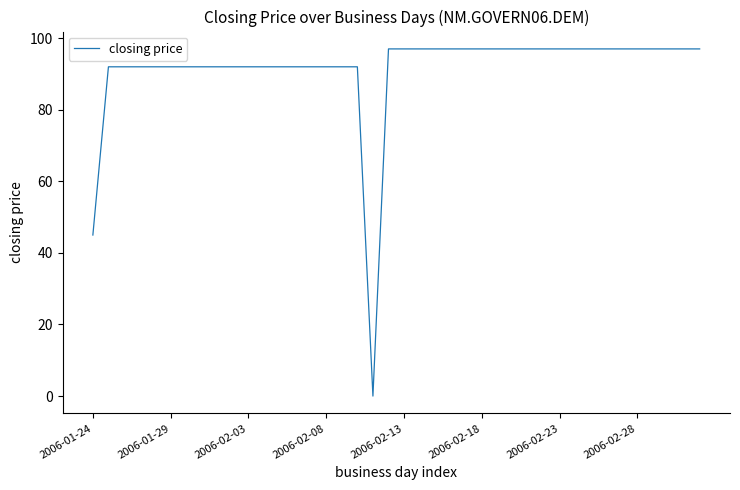

Reading left to right, what are all the values shown in this chart?

45	92	92	92	92	92	92	92	92	92	92	92	92	92	92	92	92	92	0	97	97	97	97	97	97	97	97	97	97	97	97	97	97	97	97	97	97	97	97	97